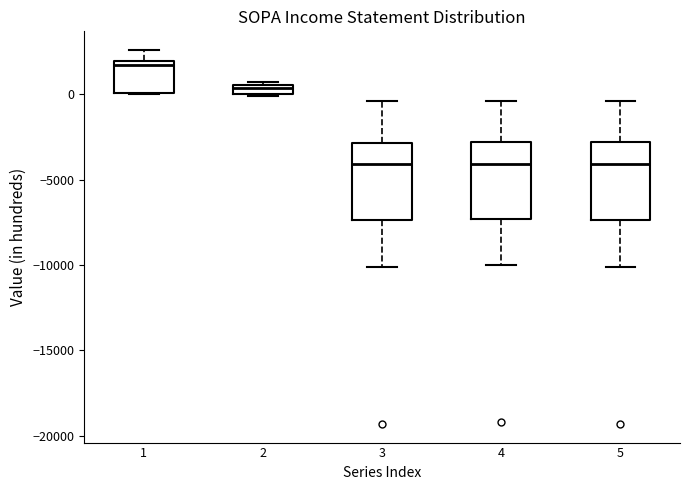

Where is the upper edge of the box at x = 3 on the y-axis? The values are not printed on the chart, so give them approximately, as read against the axis.

-3000